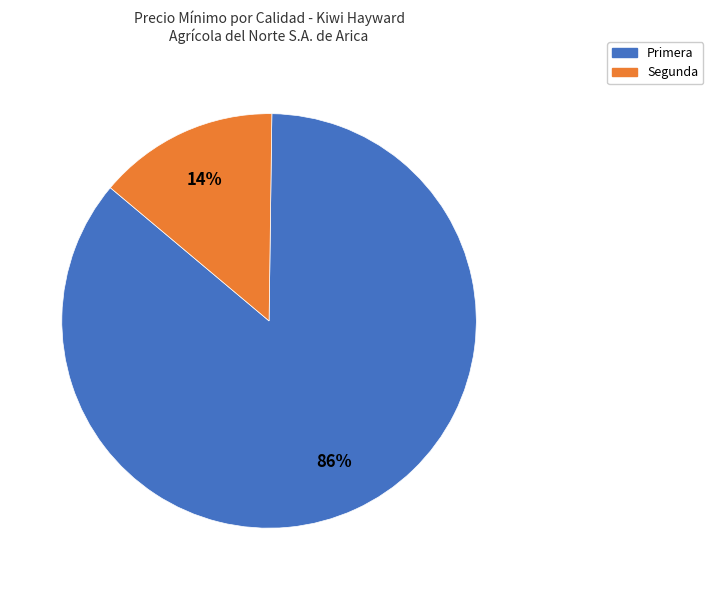

To the nearest percent, what is the difference between the largest and smallest slice percentages?

72%